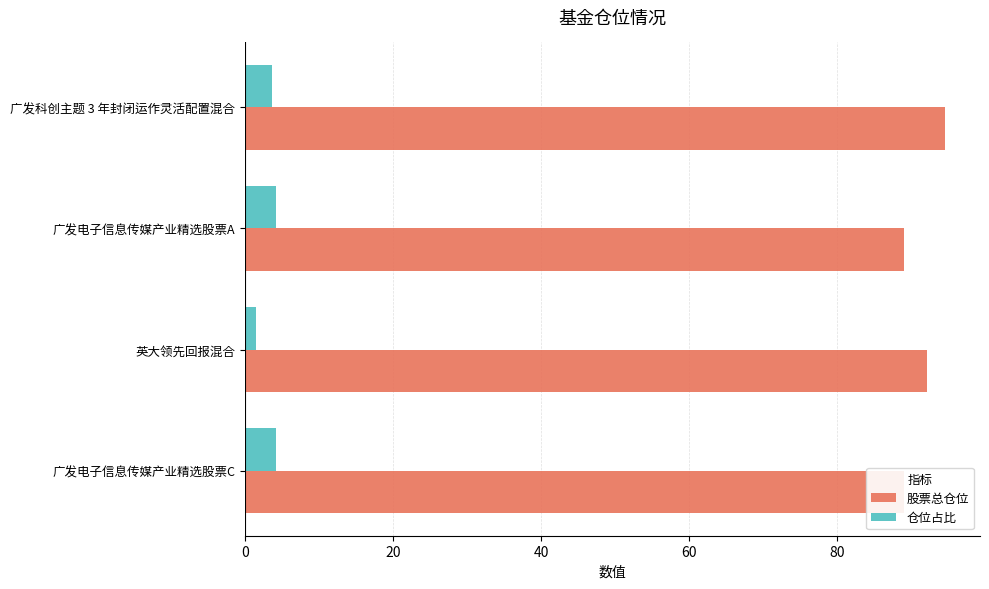

List the series in order of their overall mean, lowest first.

仓位占比, 股票总仓位